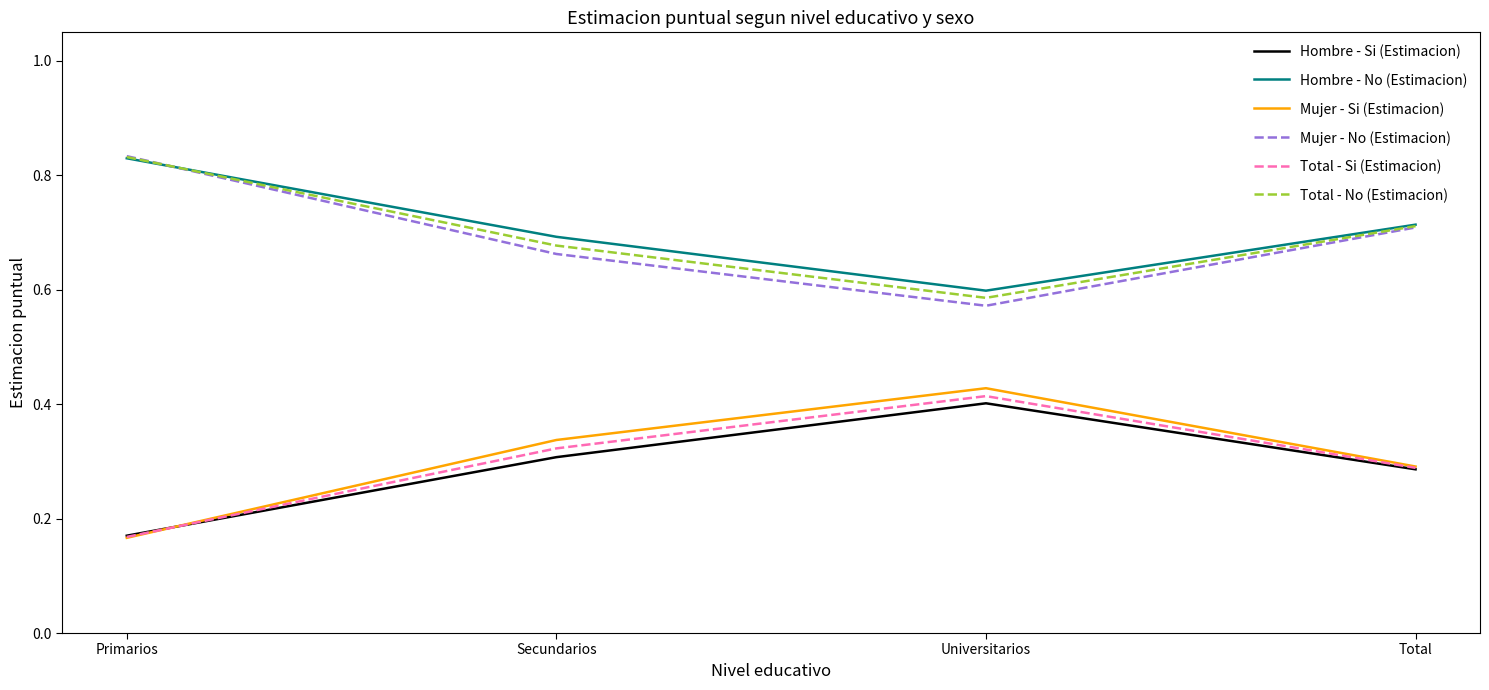

Rank the categories by Total - Si (Estimacion) value from lowest to highest.

Primarios, Total, Secundarios, Universitarios